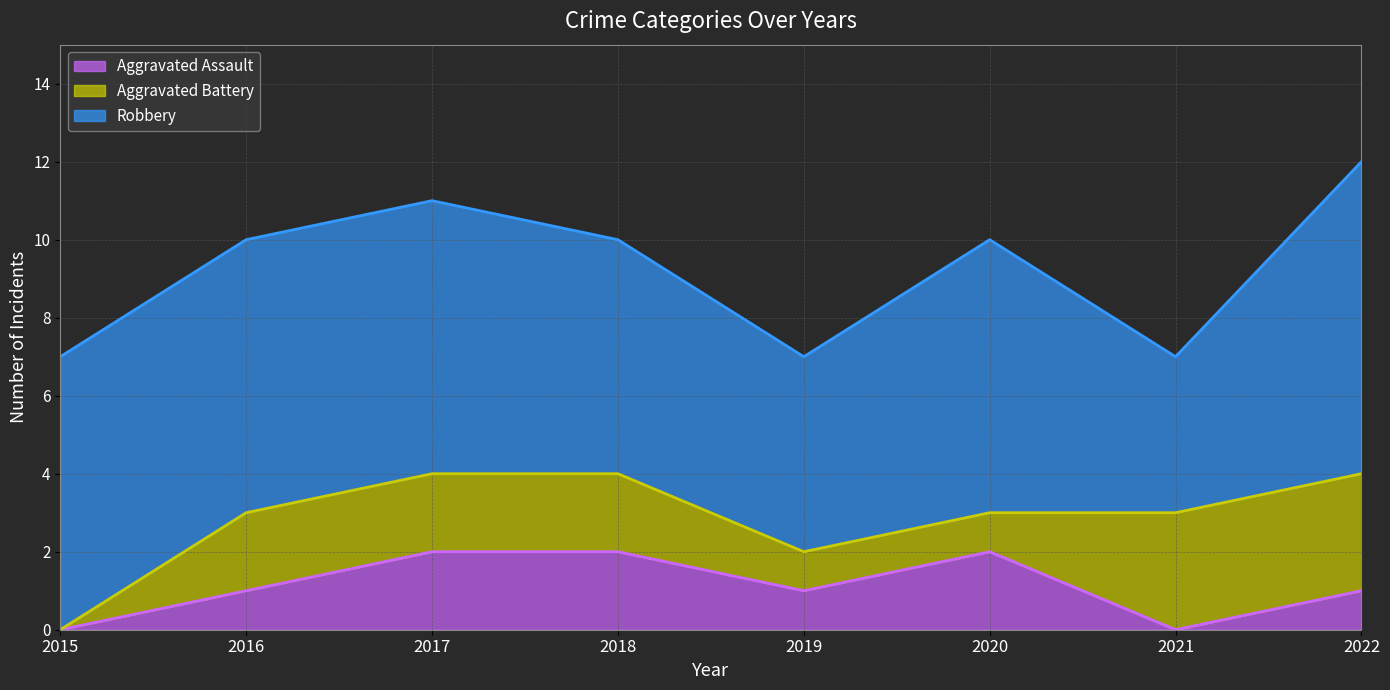

Which category has the highest value across all series?

2022